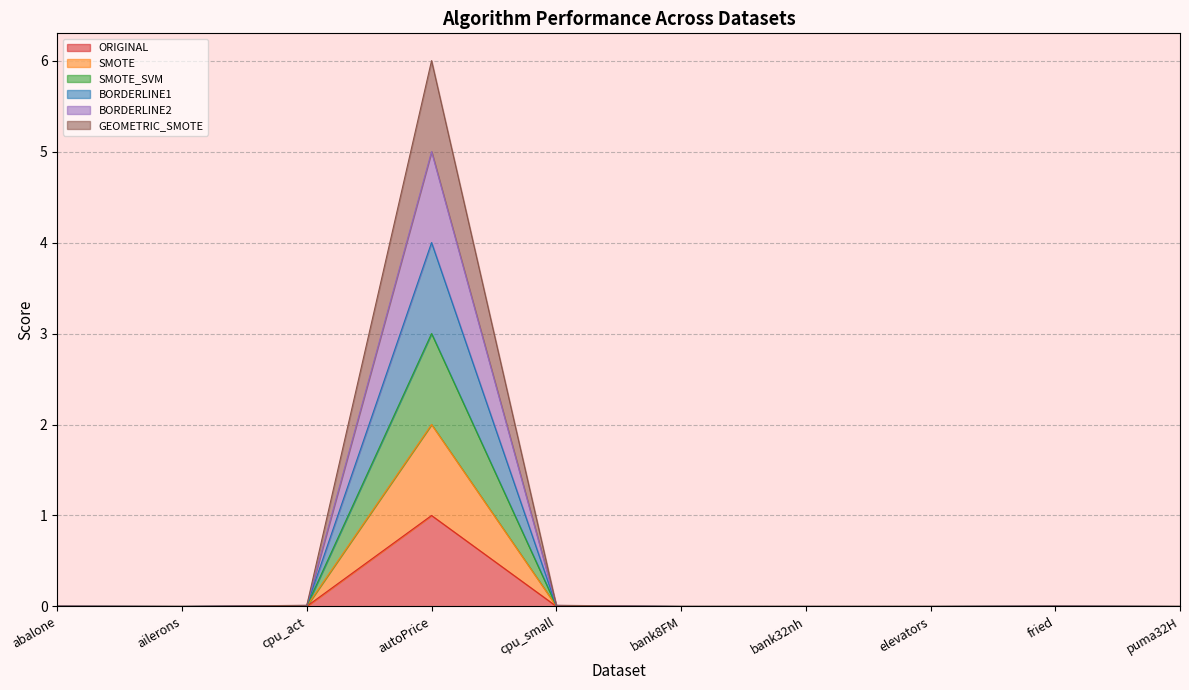

What is the highest value of the GEOMETRIC_SMOTE series?

6.0